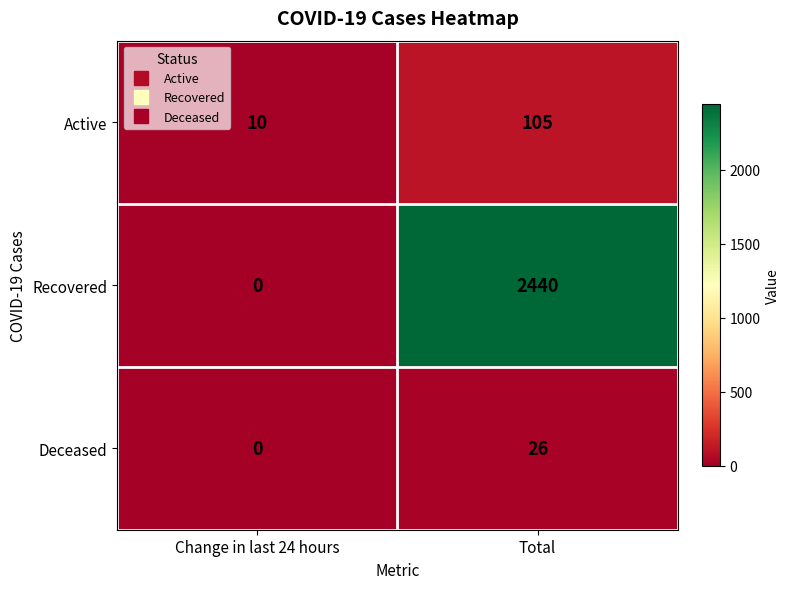

What is the average value of the Deceased series?

13